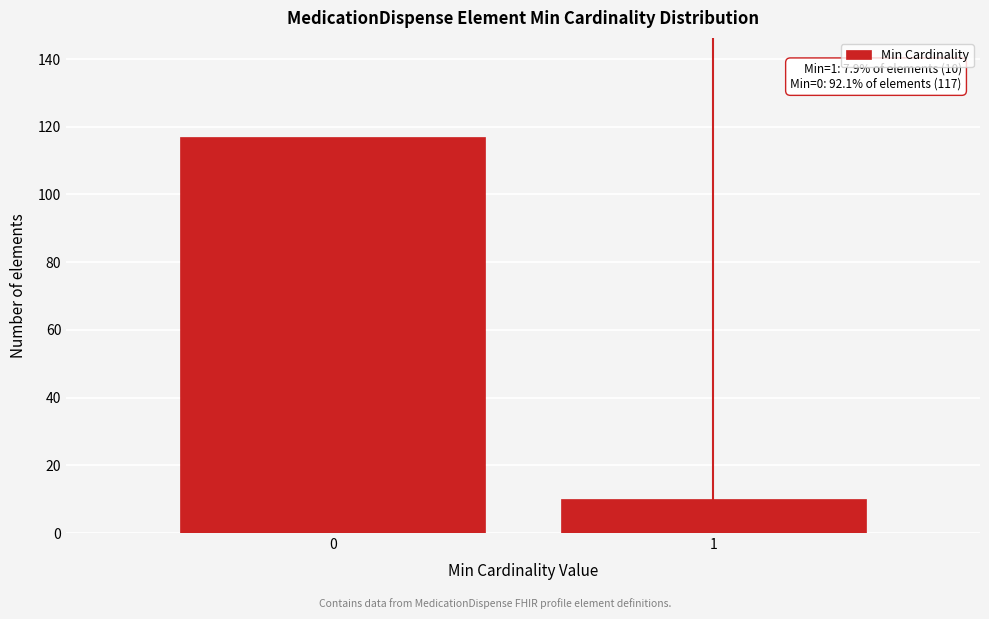

Reading right to left, what are all the values shown in this chart?

10	117